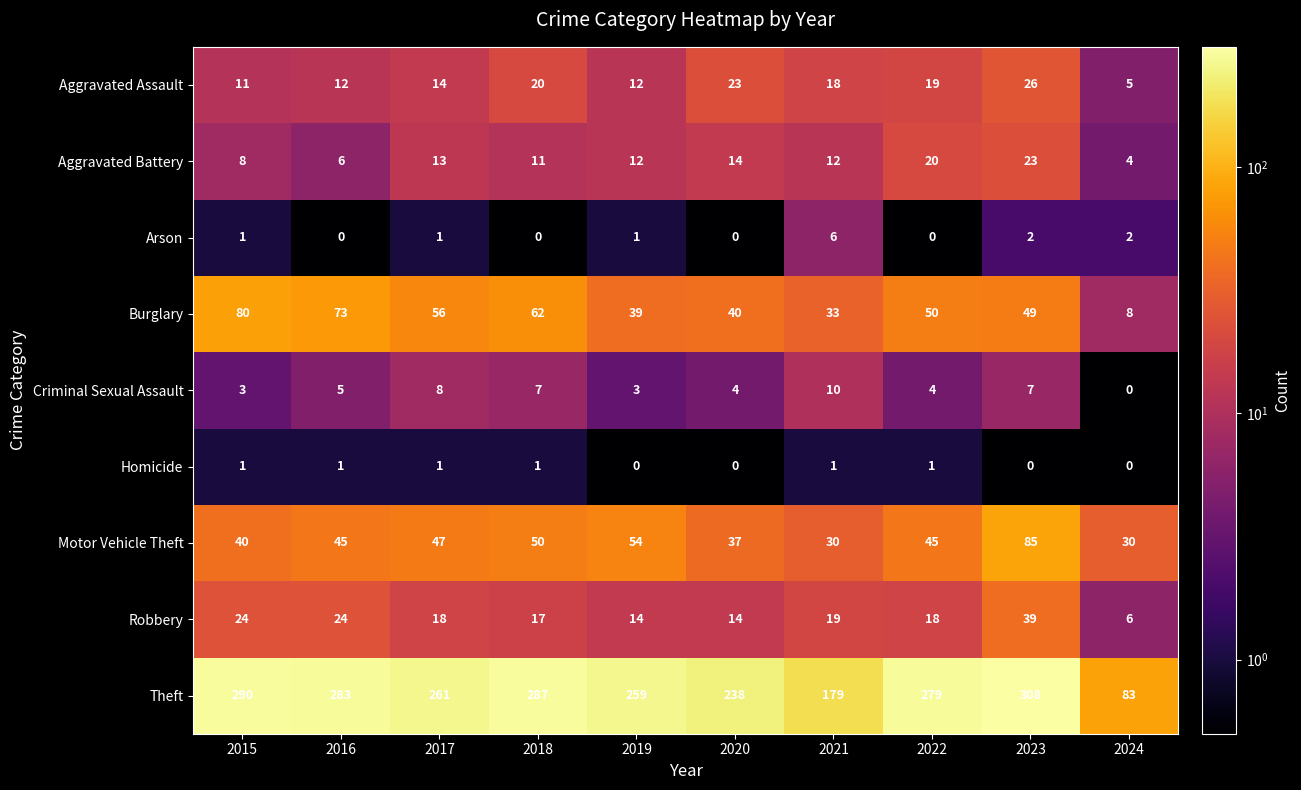

List the series in order of their peak value, highest first.

Theft, Motor Vehicle Theft, Burglary, Robbery, Aggravated Assault, Aggravated Battery, Criminal Sexual Assault, Arson, Homicide